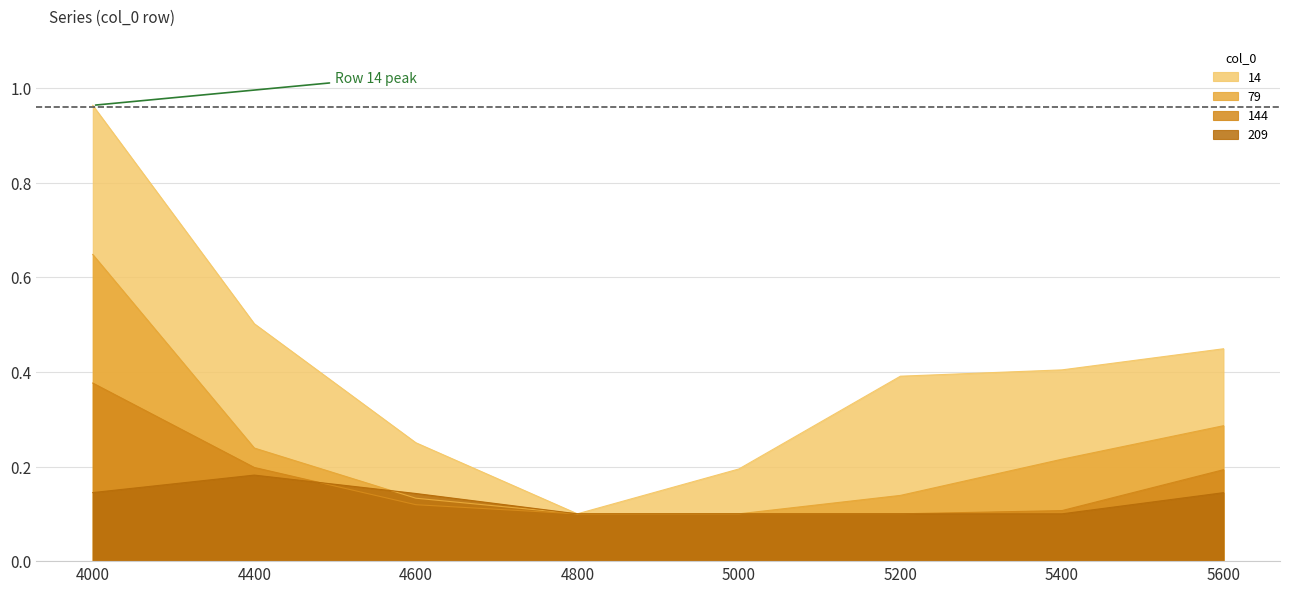

What is the spread (max minus min) of values at 4400?

0.3